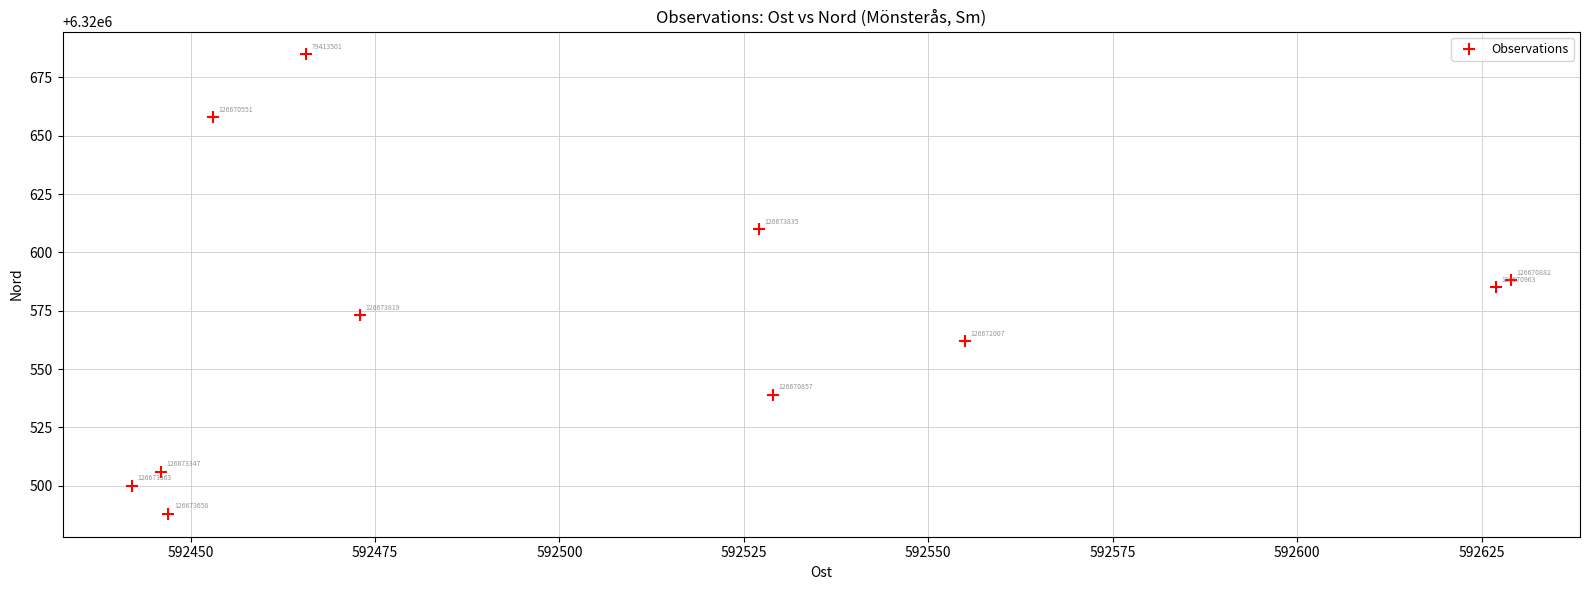

What is the range of Y values (max minus min)?

196.8